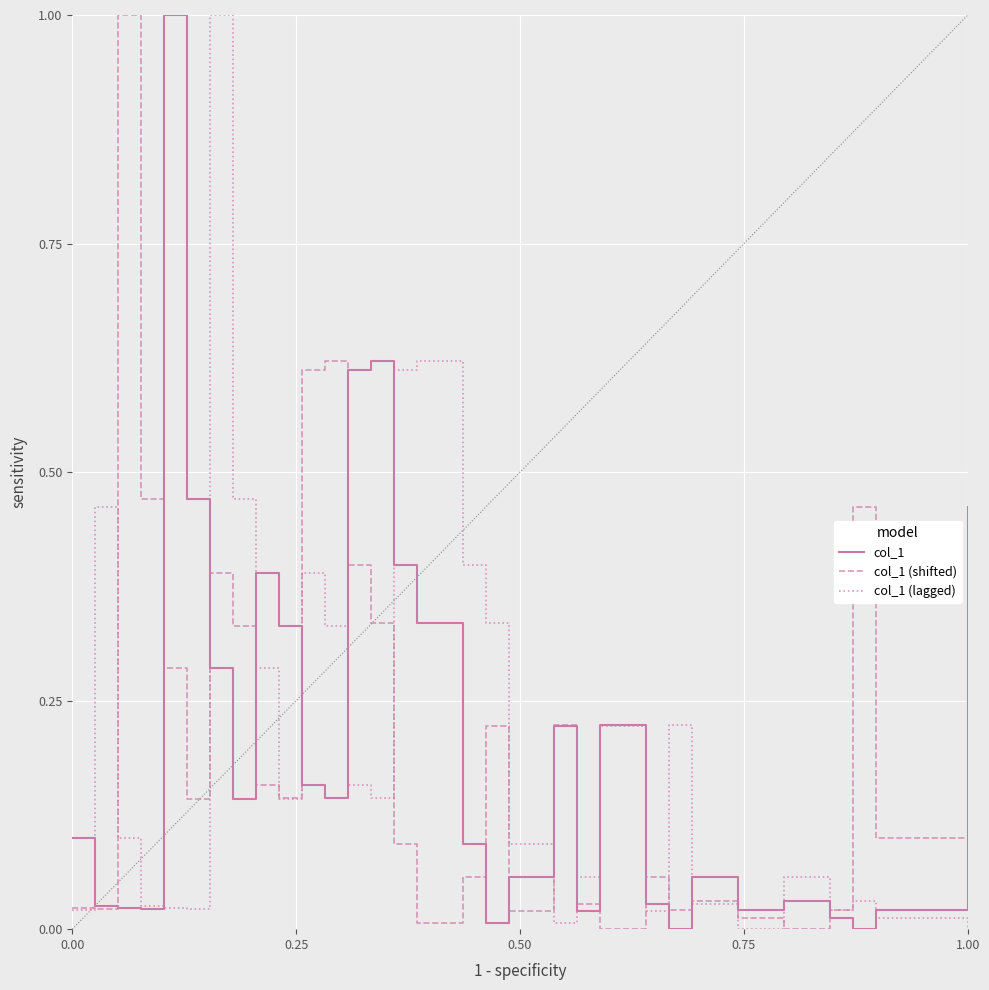

What is the maximum value shown in the chart?

1.0